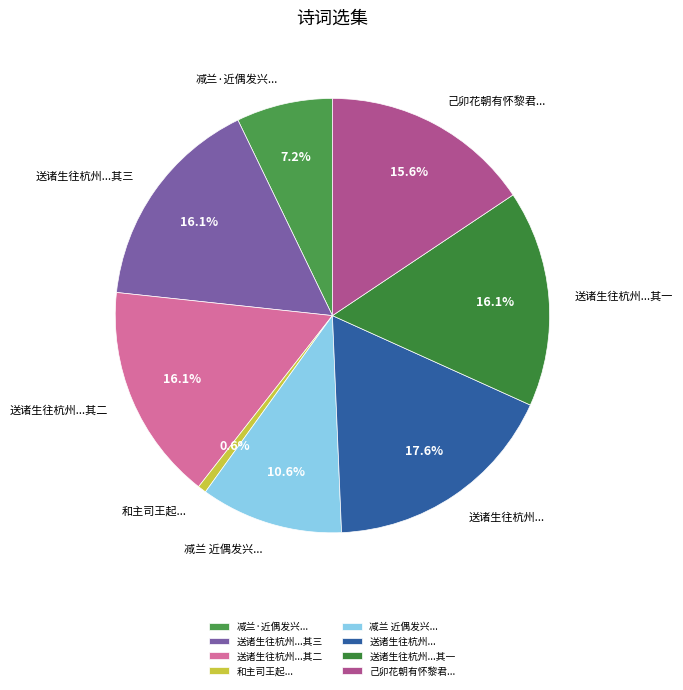

Is there a majority slice in this chart?

No